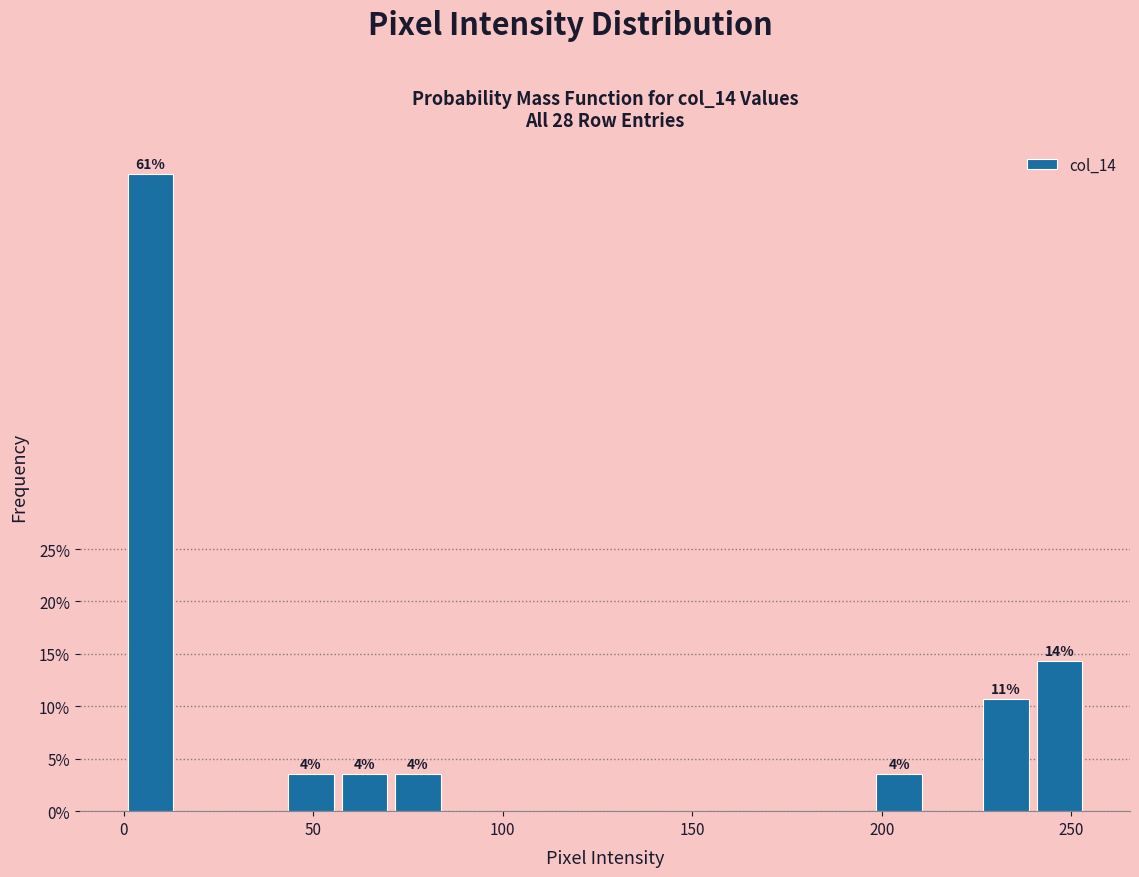

Around what value on the x-axis is the tallest bar? Give the approximate position of its centre, as read against the axis.

5